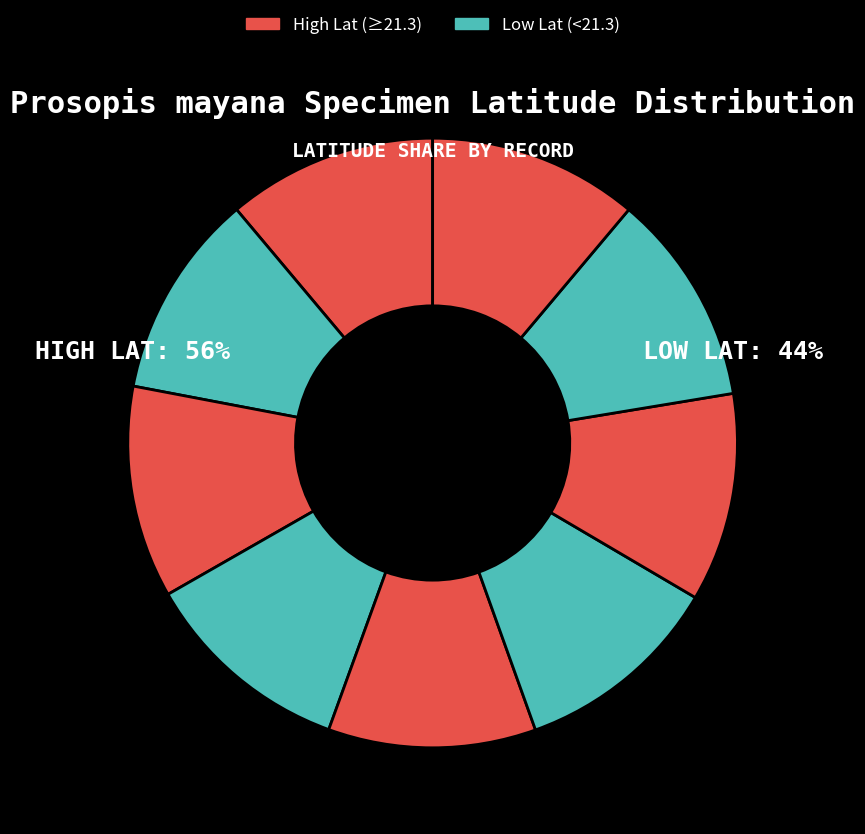

Count the number of slices in the pie.

9